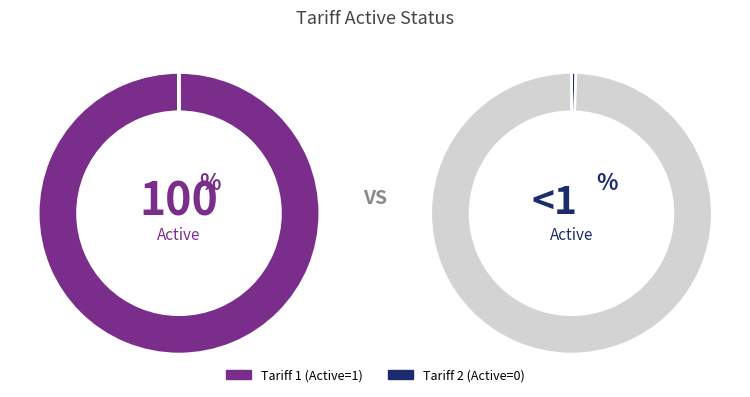

To the nearest percent, what is the combined percentage of Tariff 2 and Tariff 1?

100%